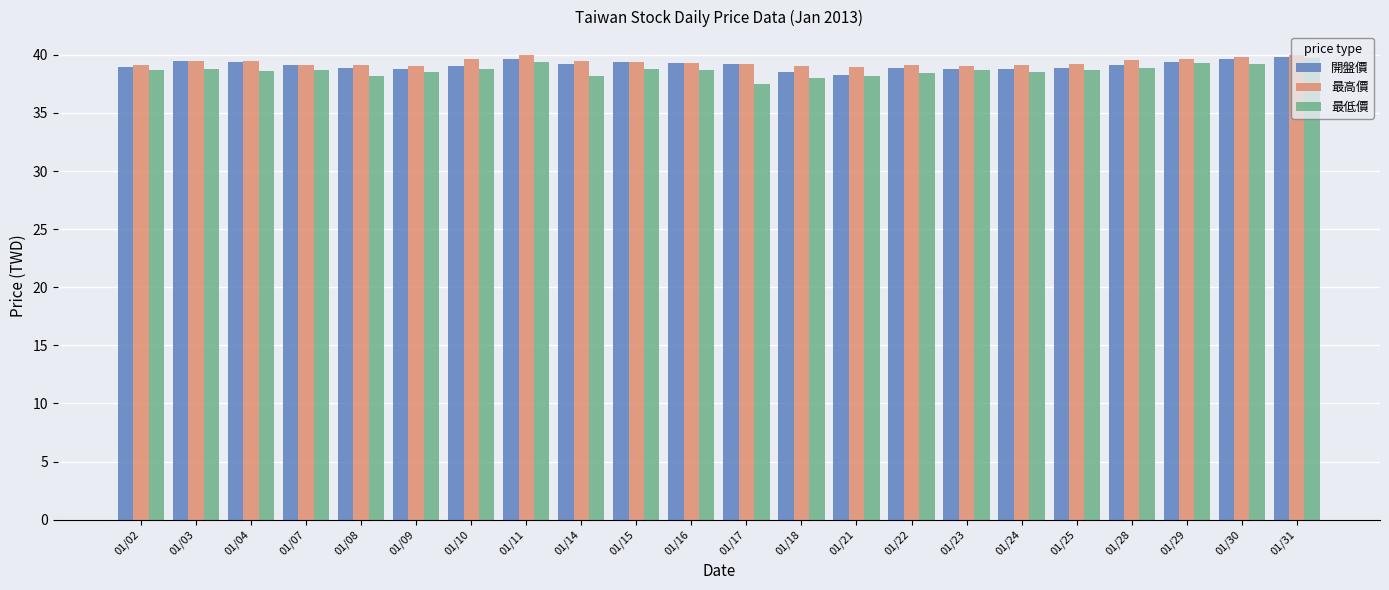

The 最低價 series shows 22.3 at 01/31. True or false?

False